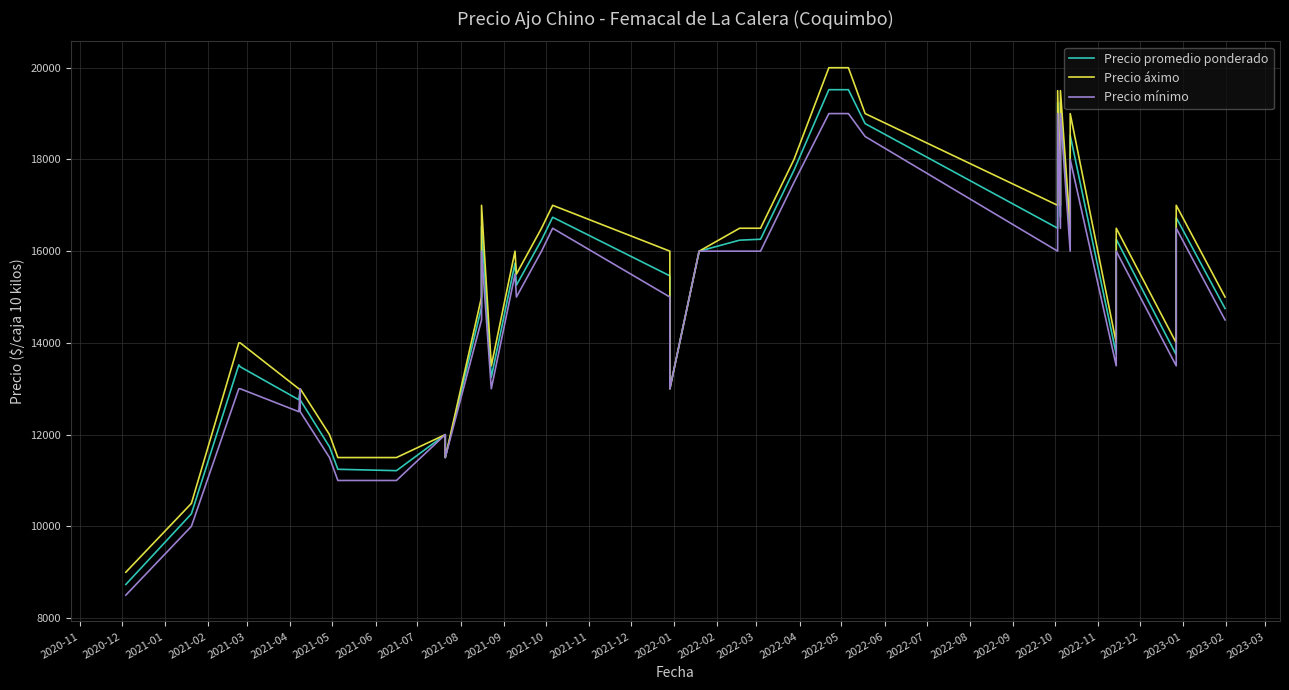

True or false: Precio promedio ponderado and Precio áximo intersect in this chart.

False